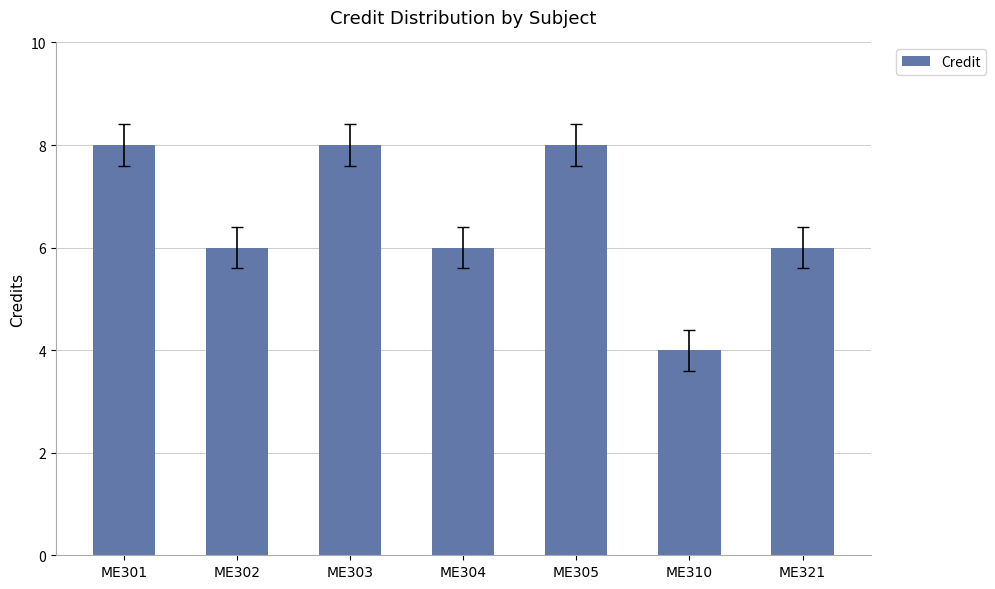

What is the smallest value displayed?

4